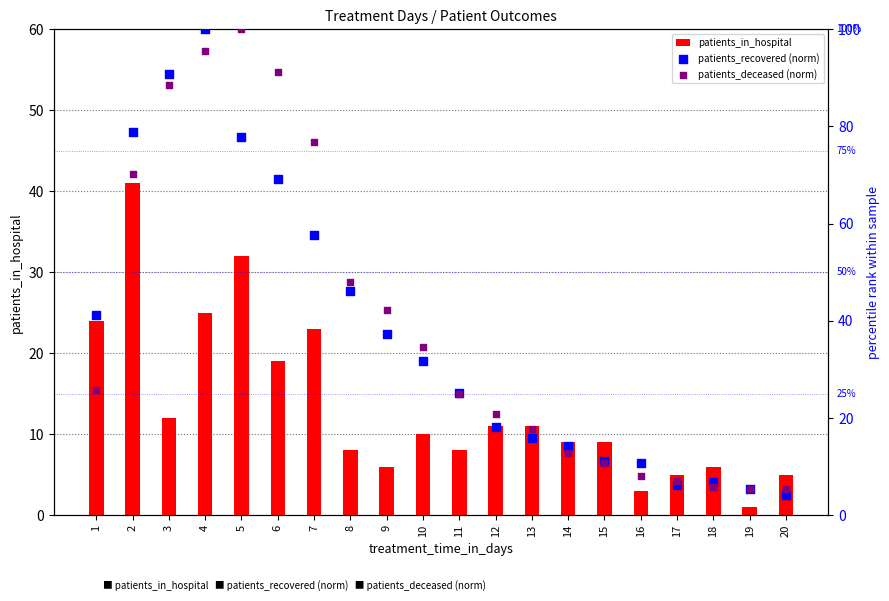

Which series has the widest spread of Y values?

patients_recovered (norm)